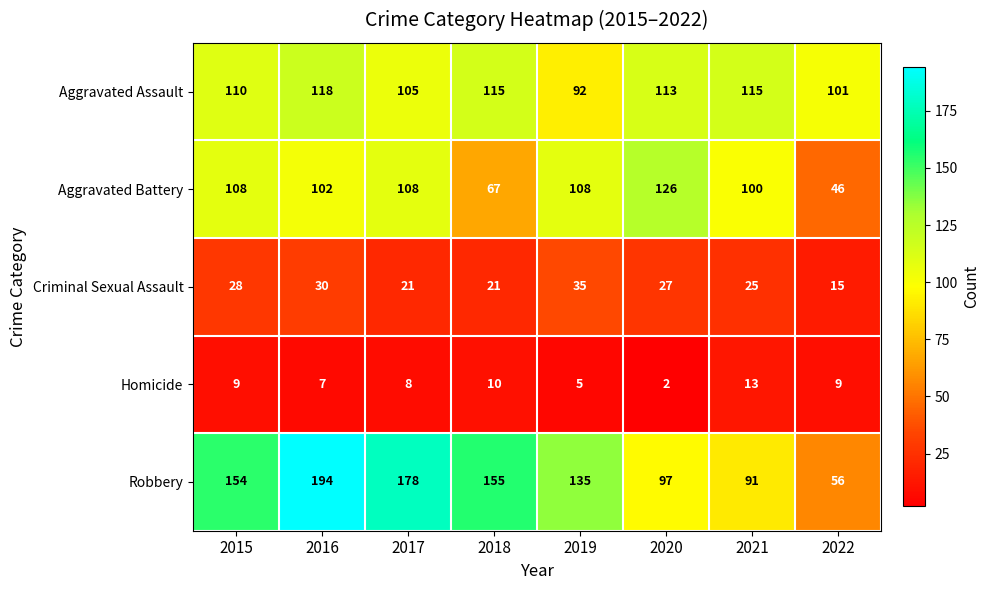

Rank the series at 2015 from lowest to highest value.

Homicide, Criminal Sexual Assault, Aggravated Battery, Aggravated Assault, Robbery